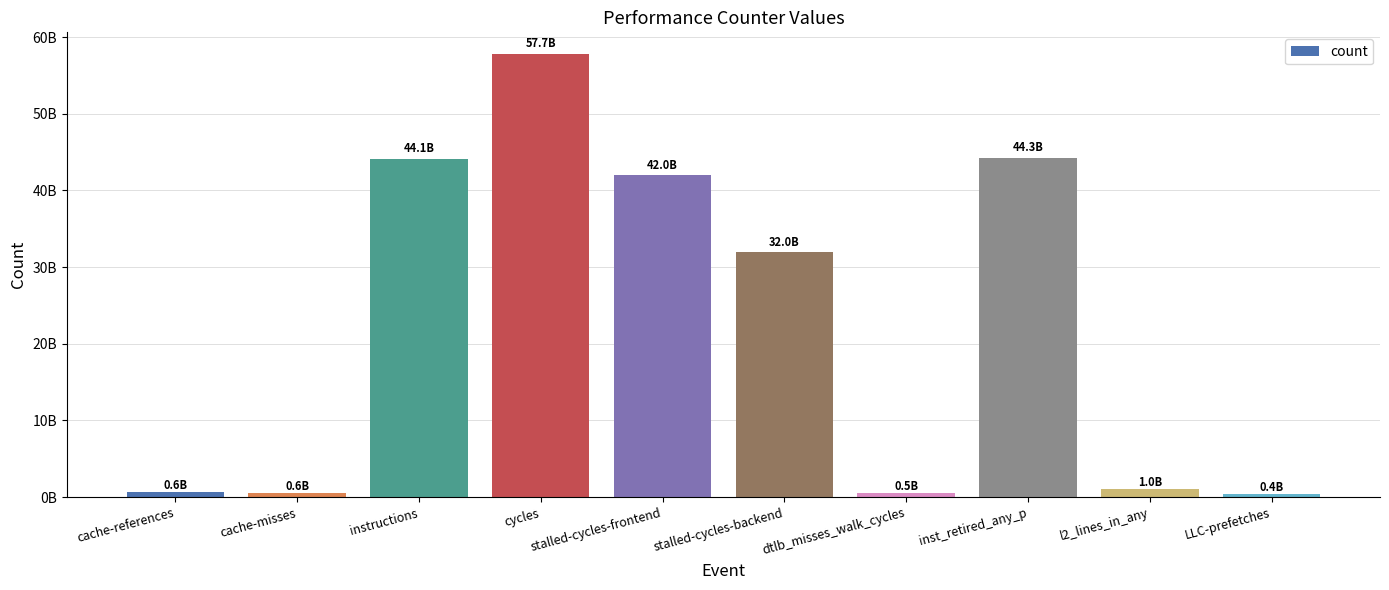

What is the label of the 5th bar from the right?

stalled-cycles-backend